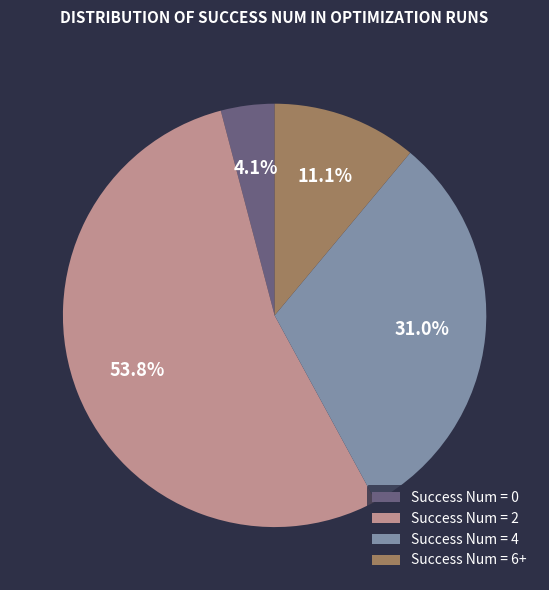

Count the number of slices in the pie.

4